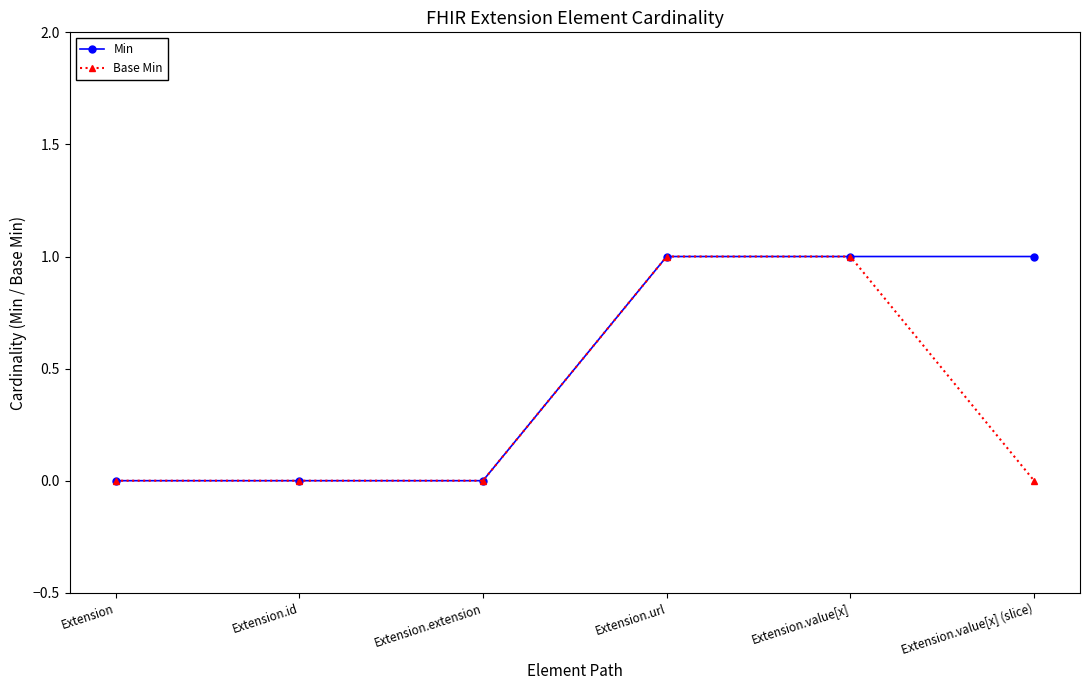

Is the value of Base Min at Extension.value[x] (slice) greater than the value of Min at Extension.value[x] (slice)?

No